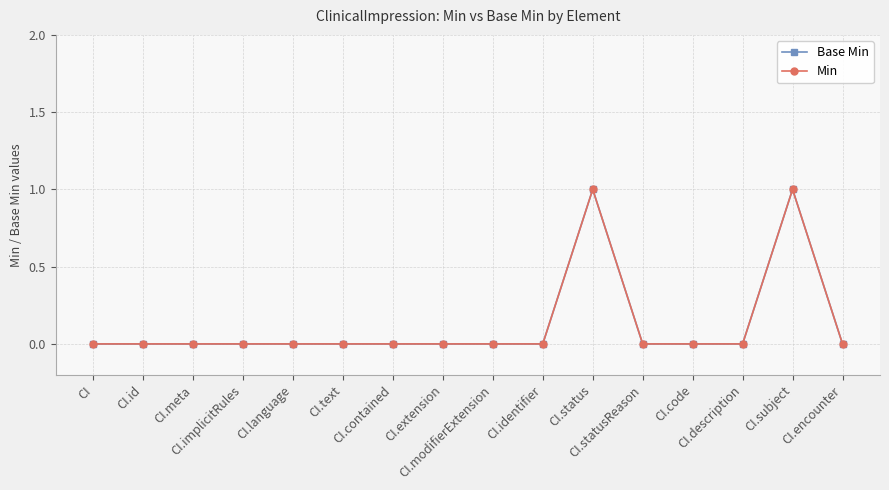

How many interior local peaks does the Min series have?

2